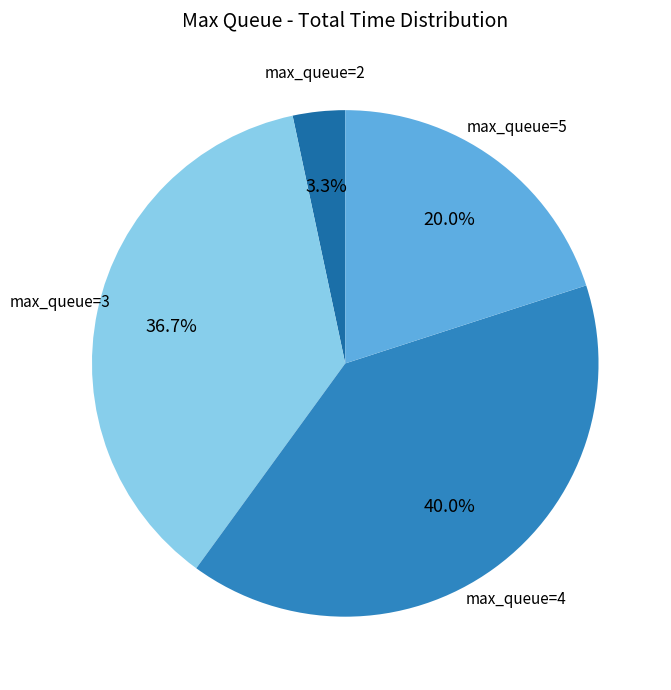

How many segments does this pie chart have?

4